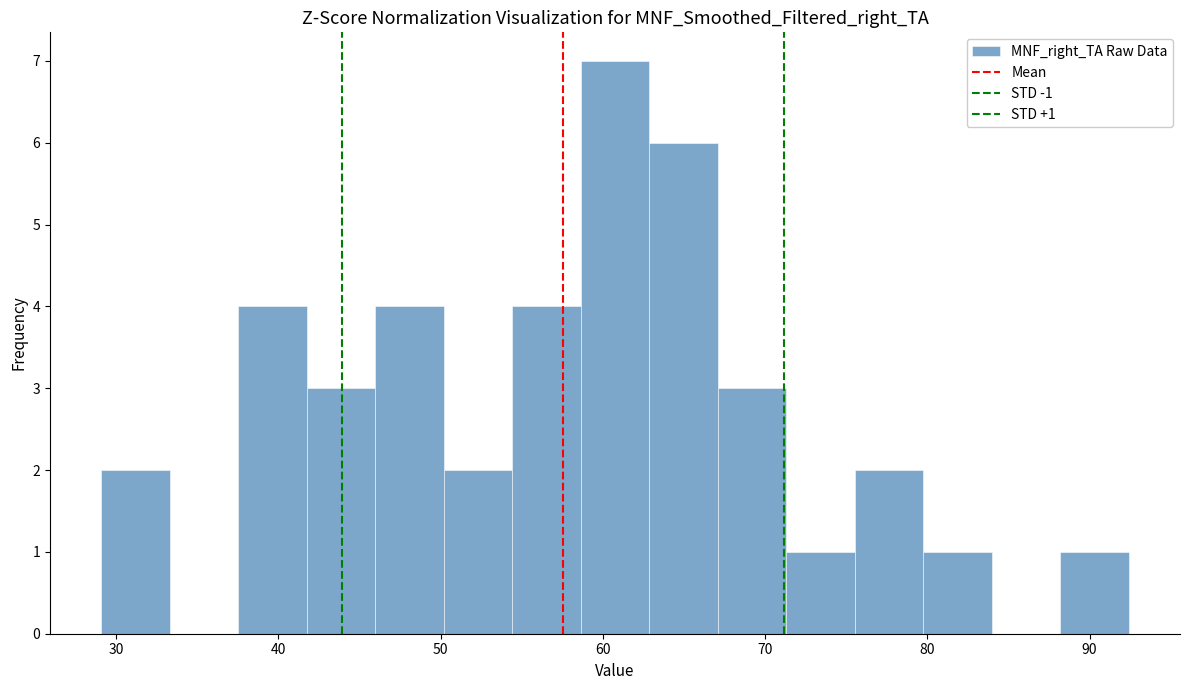

Which range on the x-axis has the tallest bar?

59 to 63